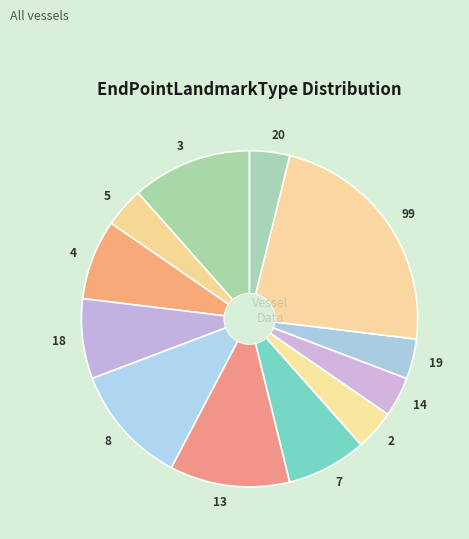

Which slice is the largest?

99